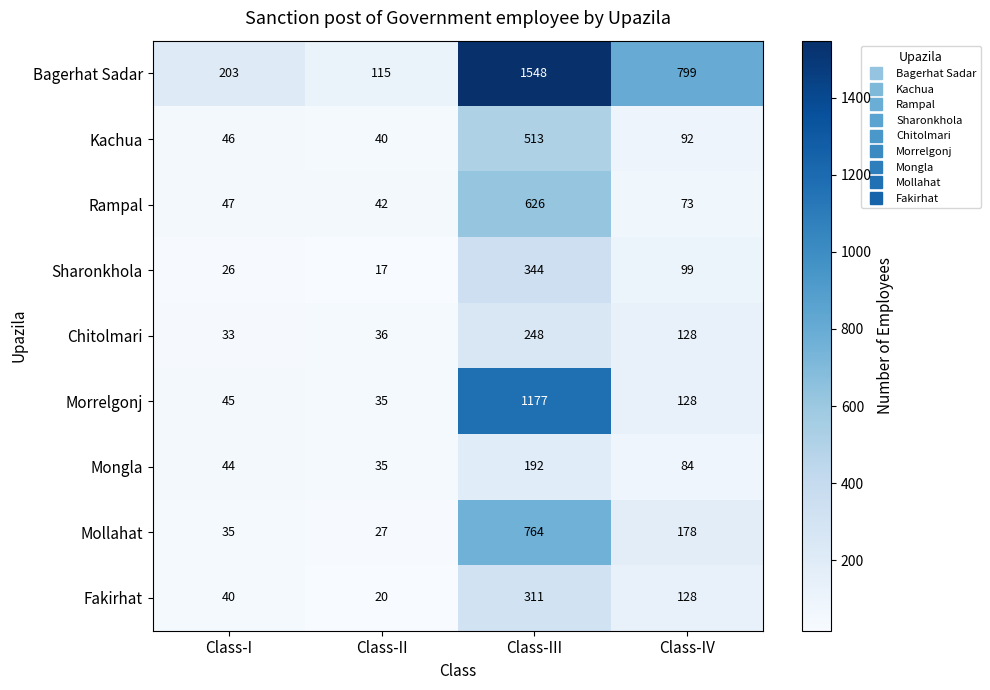

Which series has the widest spread of values?

Bagerhat Sadar